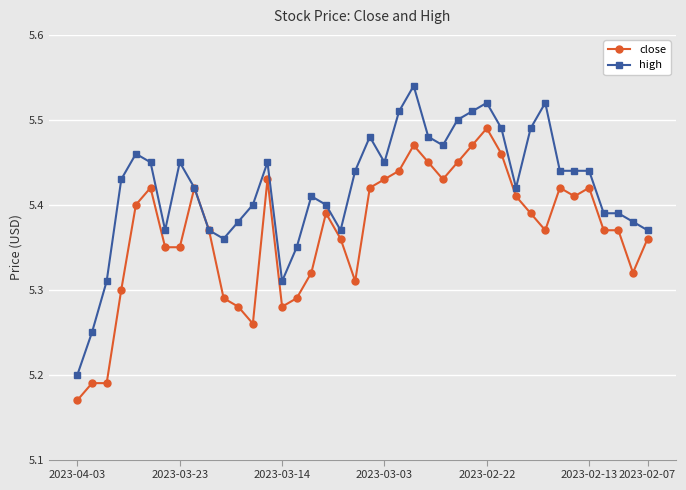

List the series in order of their overall mean, lowest first.

close, high